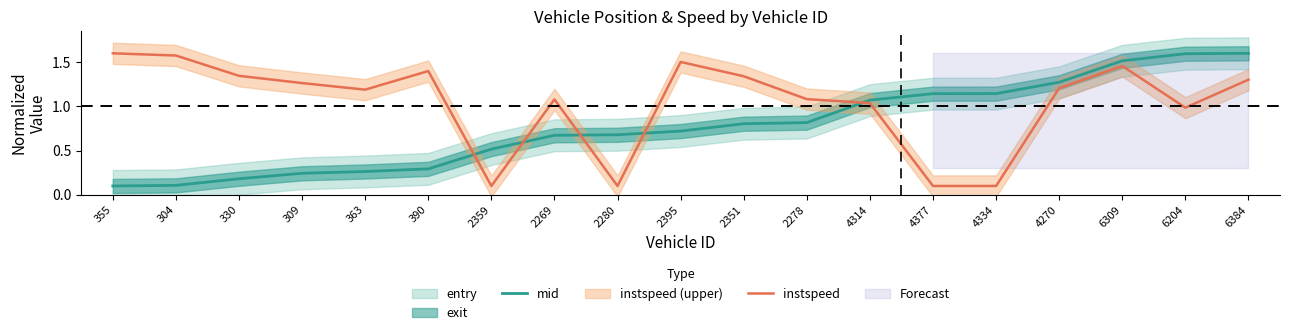

What is the sum of the mid values at 363 and 309?

0.5